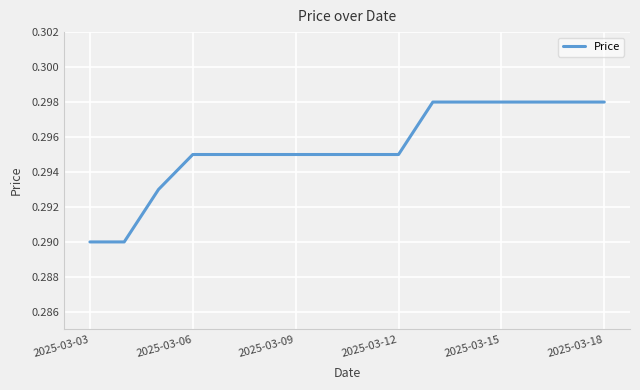

Between 2025-03-09 and 2025-03-03, which is larger?

2025-03-09